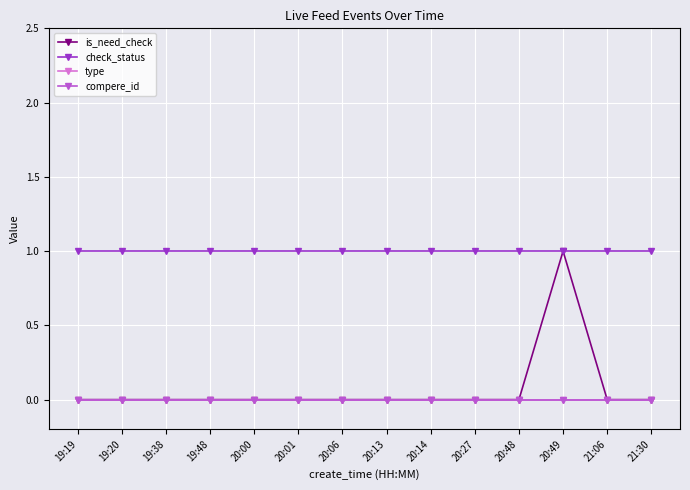

What is the total value across all series at 20:14?

1